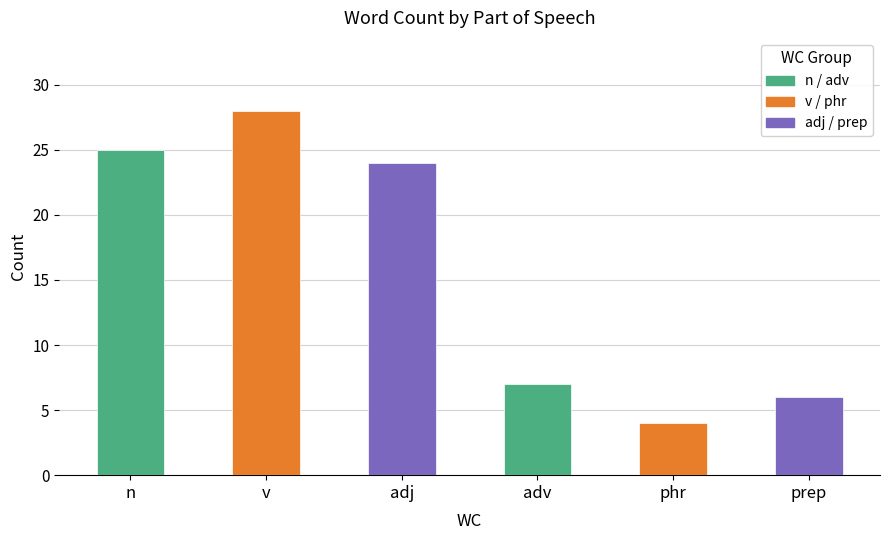

At which label does the data first exceed 24?

n